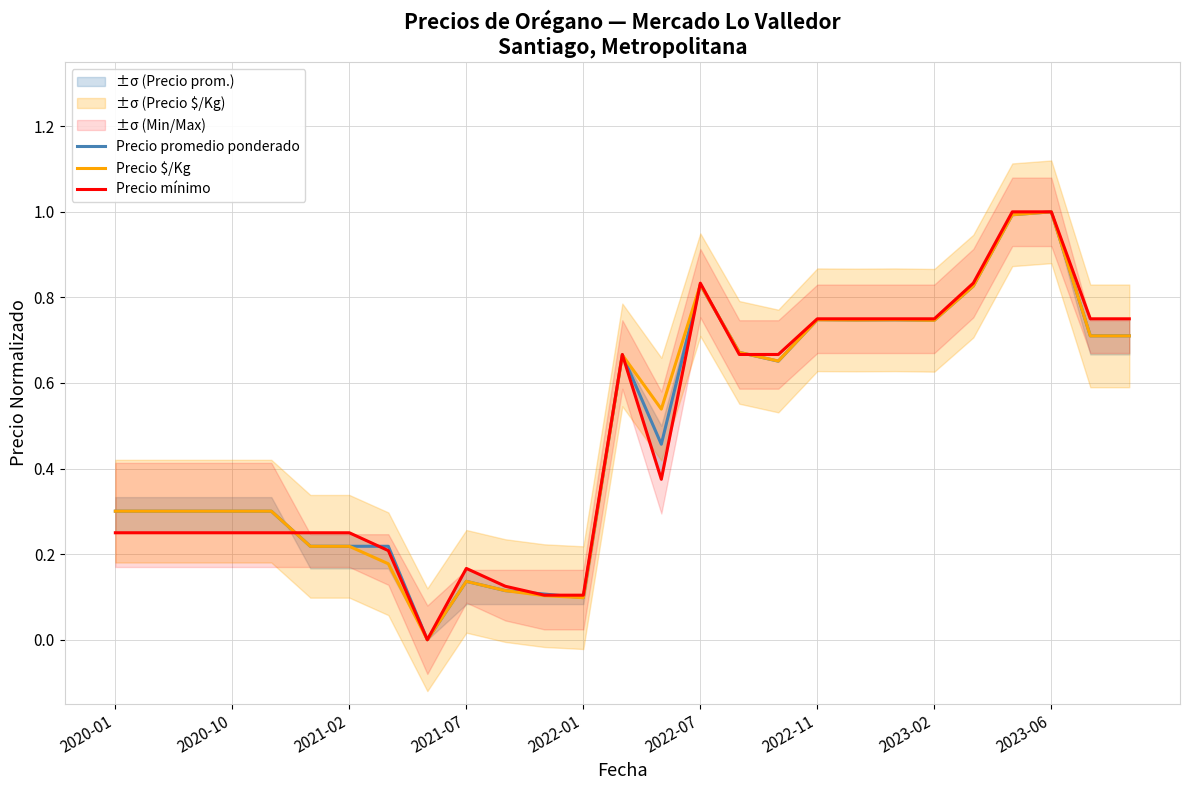

What is the total value across all series at 19?

2.2